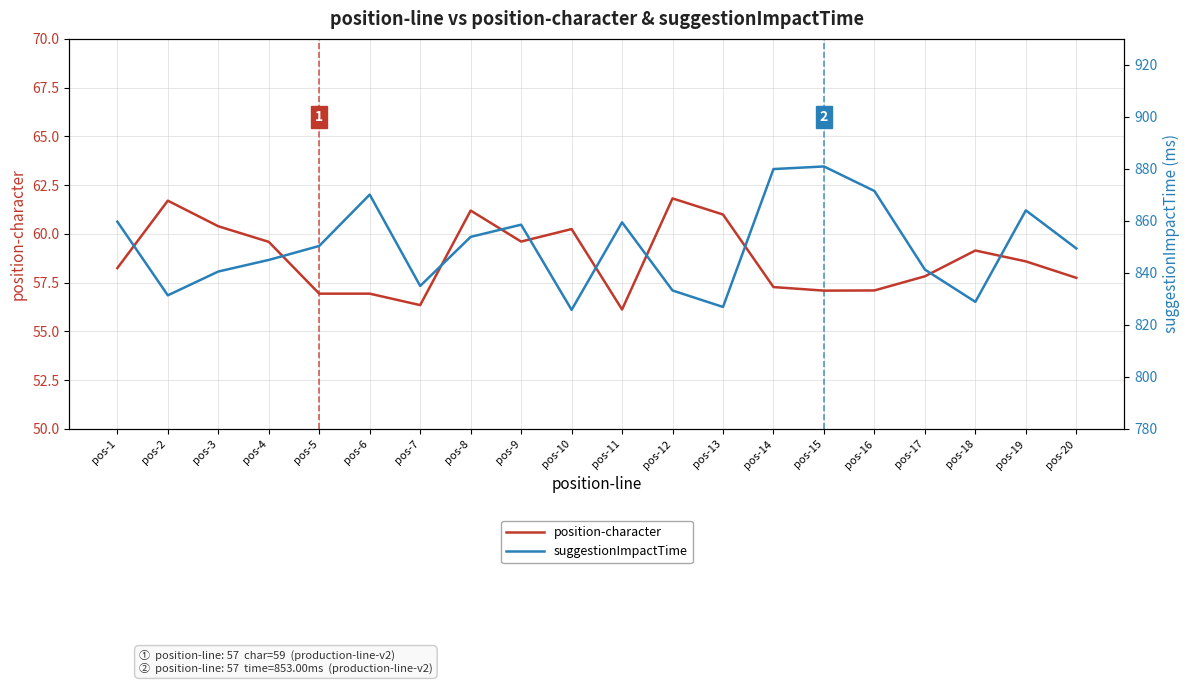

What are all the series names shown in the legend?

position-character, suggestionImpactTime